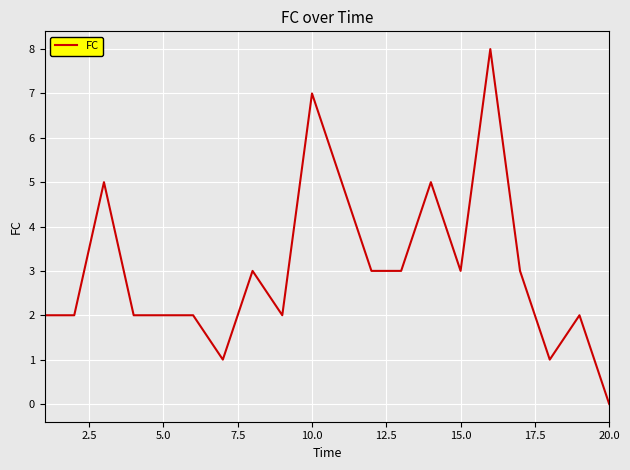

What is the difference between the maximum and minimum values?

8